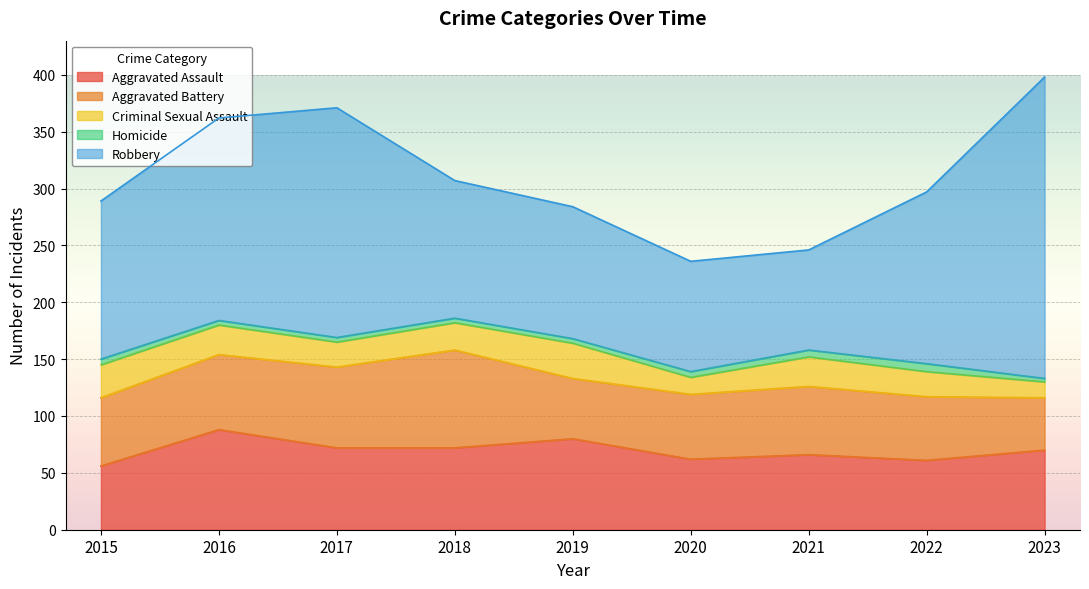

Reading right to left, transcribe all the data shown in this chart.

Aggravated Assault: 2023=70	2022=61	2021=66	2020=62	2019=80	2018=72	2017=72	2016=88	2015=56
Aggravated Battery: 2023=46	2022=56	2021=60	2020=57	2019=53	2018=86	2017=71	2016=66	2015=60
Criminal Sexual Assault: 2023=14	2022=22	2021=26	2020=15	2019=31	2018=24	2017=22	2016=26	2015=29
Homicide: 2023=3	2022=7	2021=6	2020=5	2019=4	2018=4	2017=4	2016=4	2015=5
Robbery: 2023=265	2022=151	2021=88	2020=97	2019=116	2018=121	2017=202	2016=178	2015=139